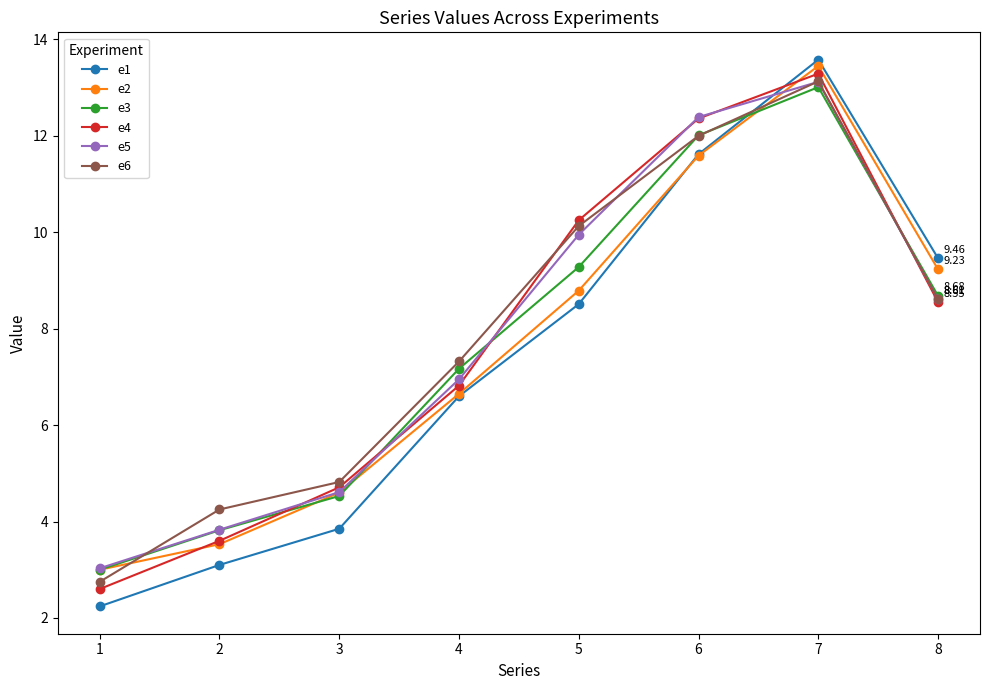

The value of e1 at 5 is 8.5. True or false?

True